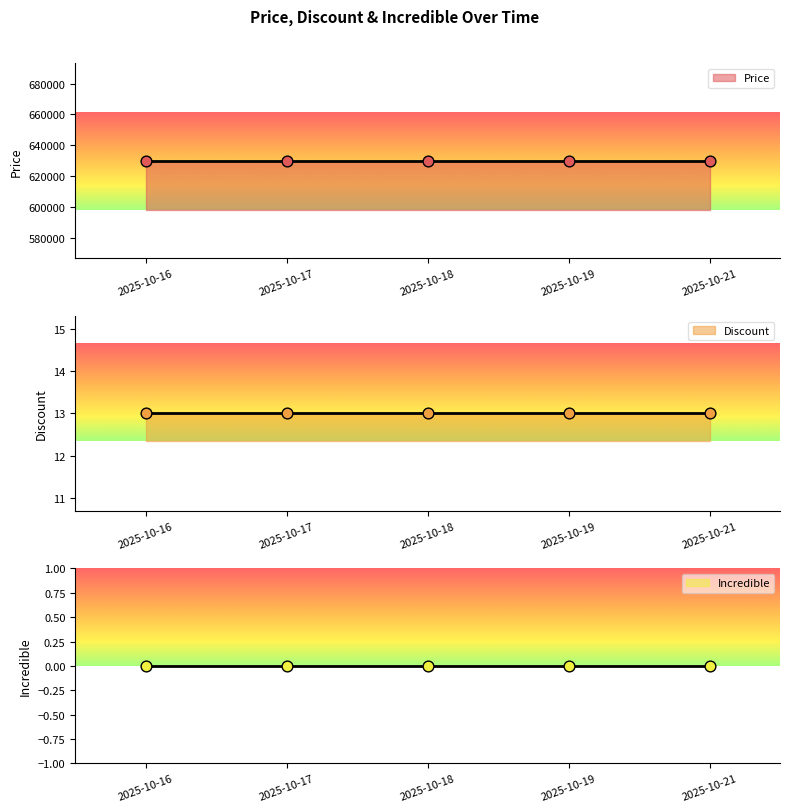

What is the total value across all series at 2025-10-18?

630013